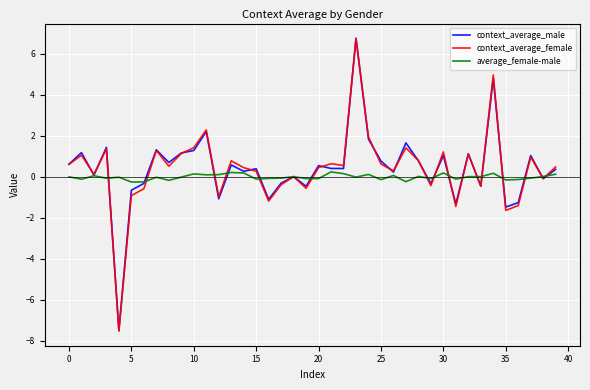

After their last crossing, which series has the higher values: context_average_male or average_female-male?

context_average_male